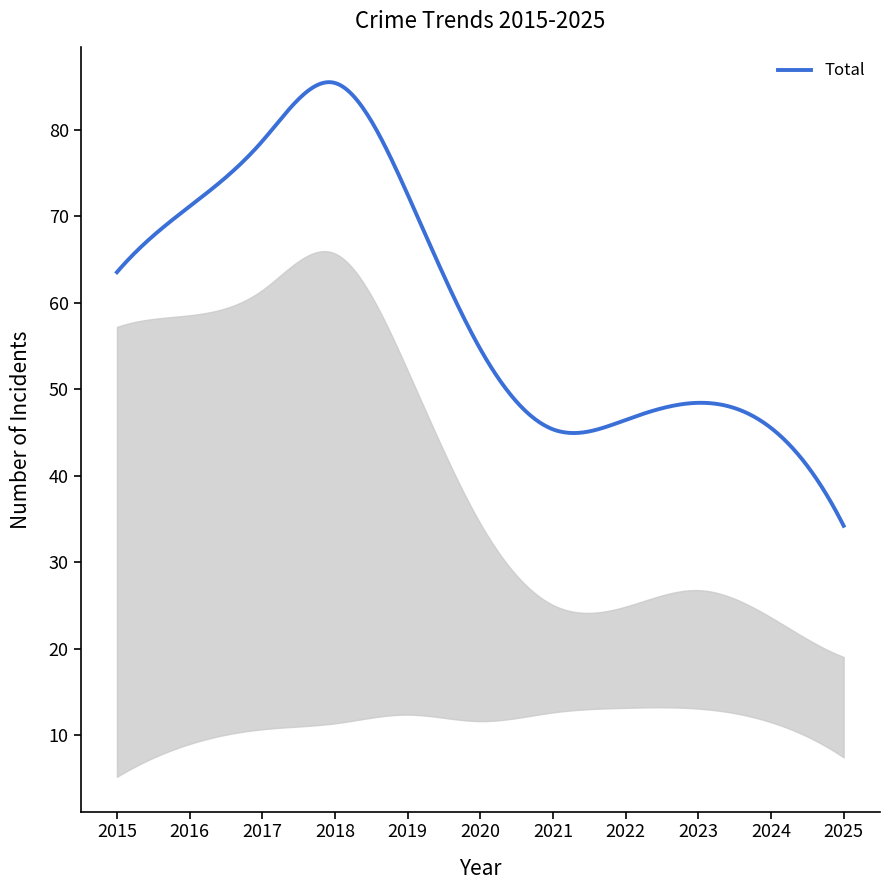

What is the minimum value shown in the chart?

34.2